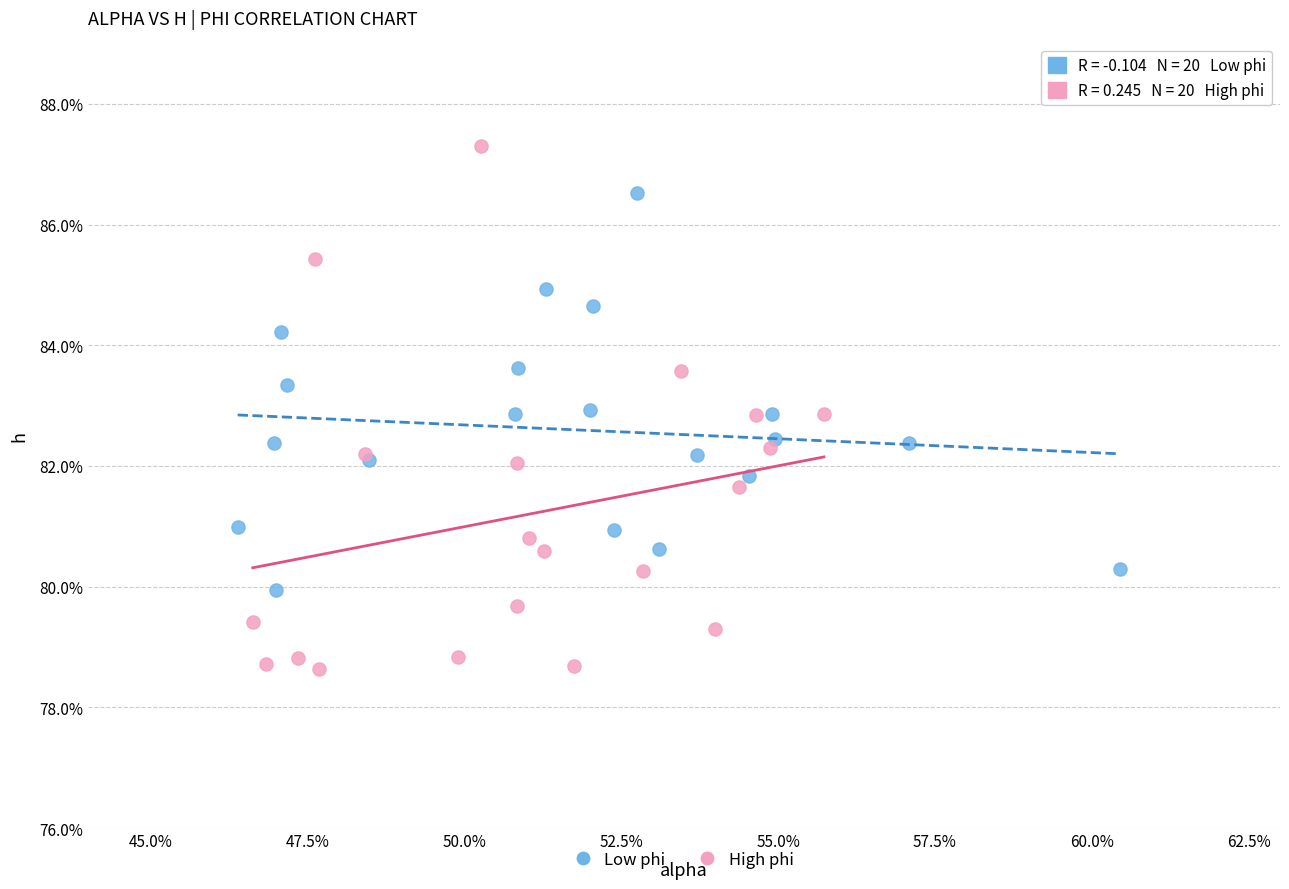

Which series contains the lowest Y value?

High phi